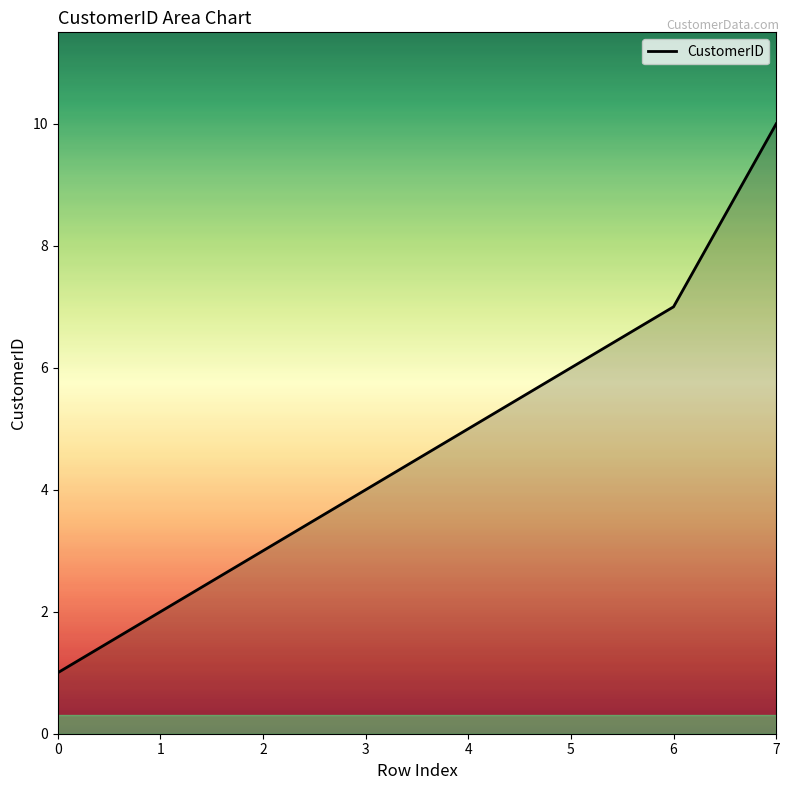

List the labels in order of value, smallest first.

0, 1, 2, 3, 4, 5, 6, 7